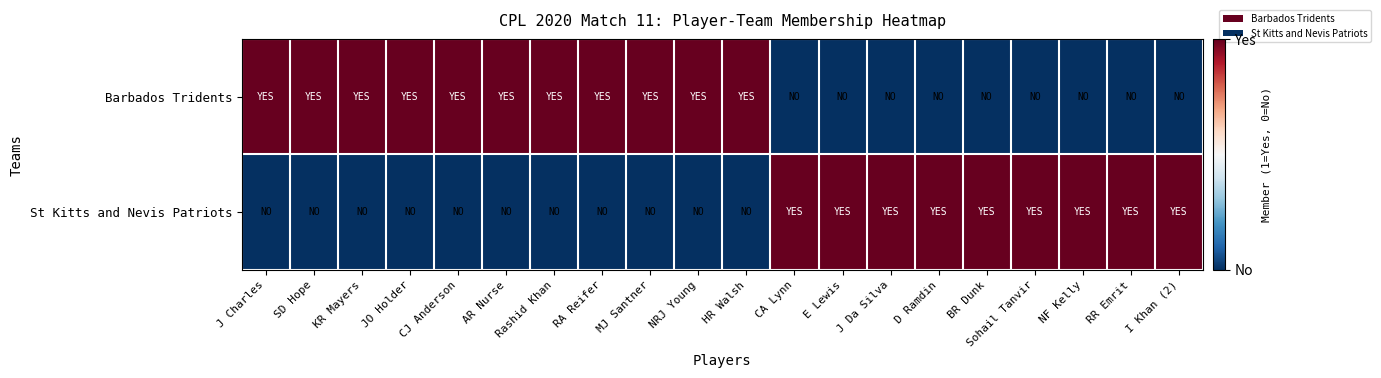

Rank the series by their maximum value, from lowest to highest.

Barbados Tridents, St Kitts and Nevis Patriots